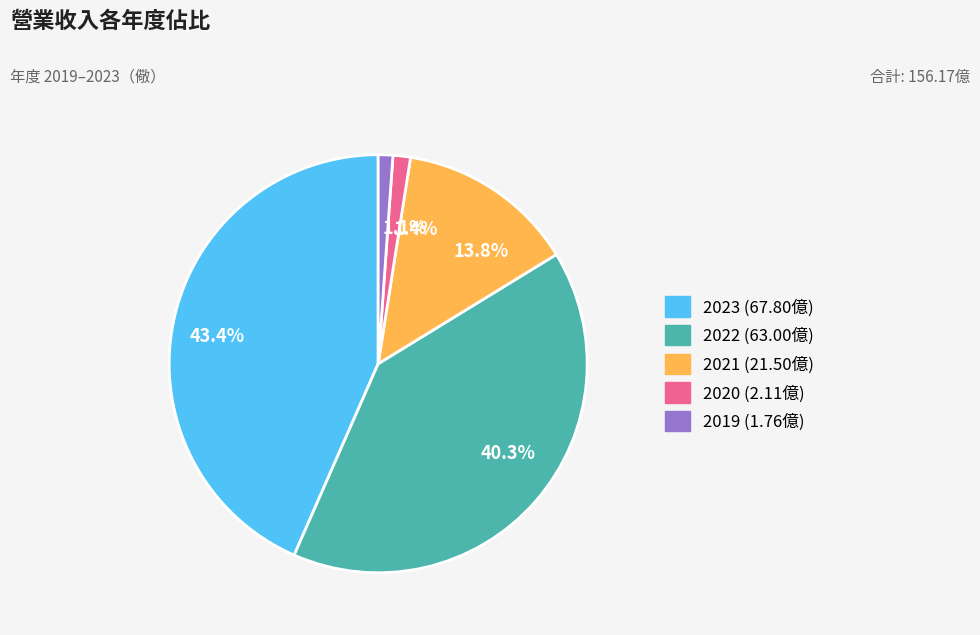

Do 40.3% and 43.4% together represent more than half of the pie?

Yes